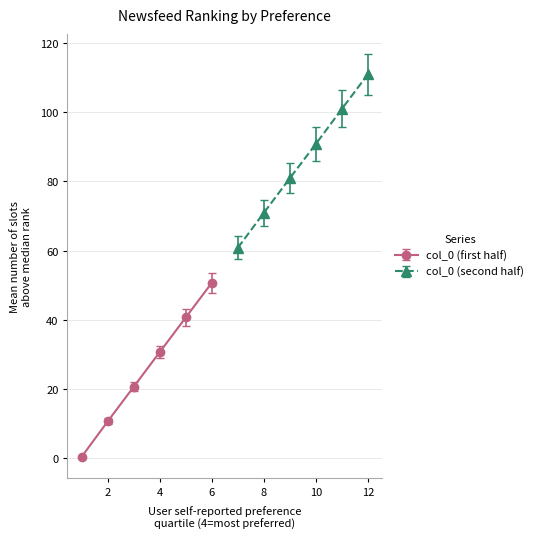

The chart shows a value of 0.3 at 12. True or false?

False